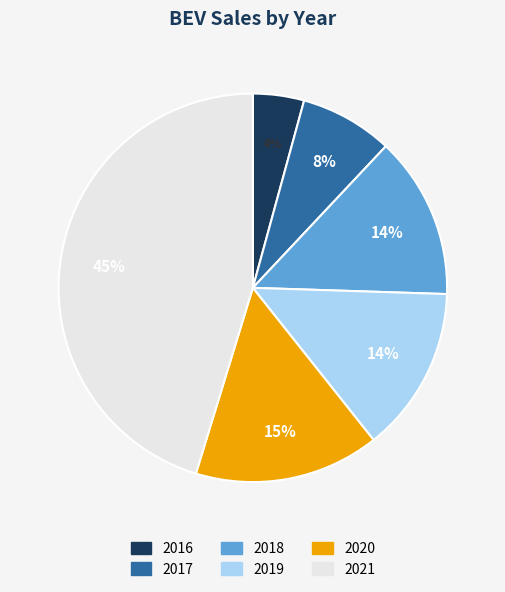

To the nearest percent, what percentage of the pie is 2020?

15%